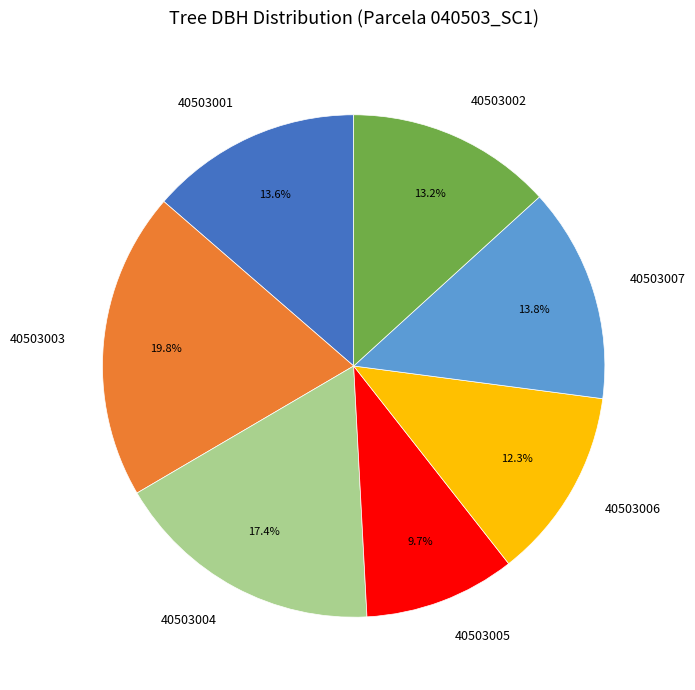

Is it true that 40503005 is 22% of the pie?

False